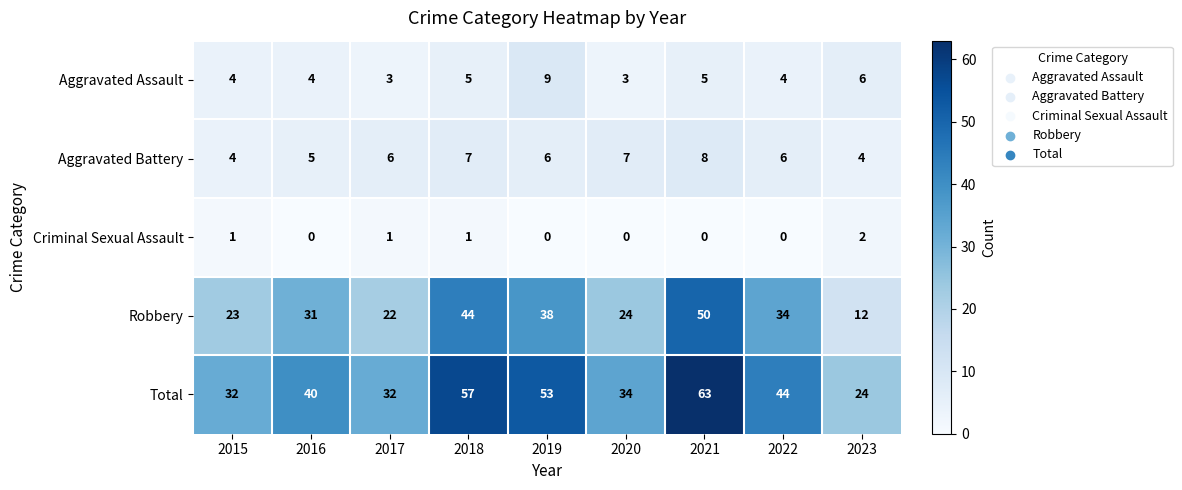

Which series has the largest total across all categories?

Total